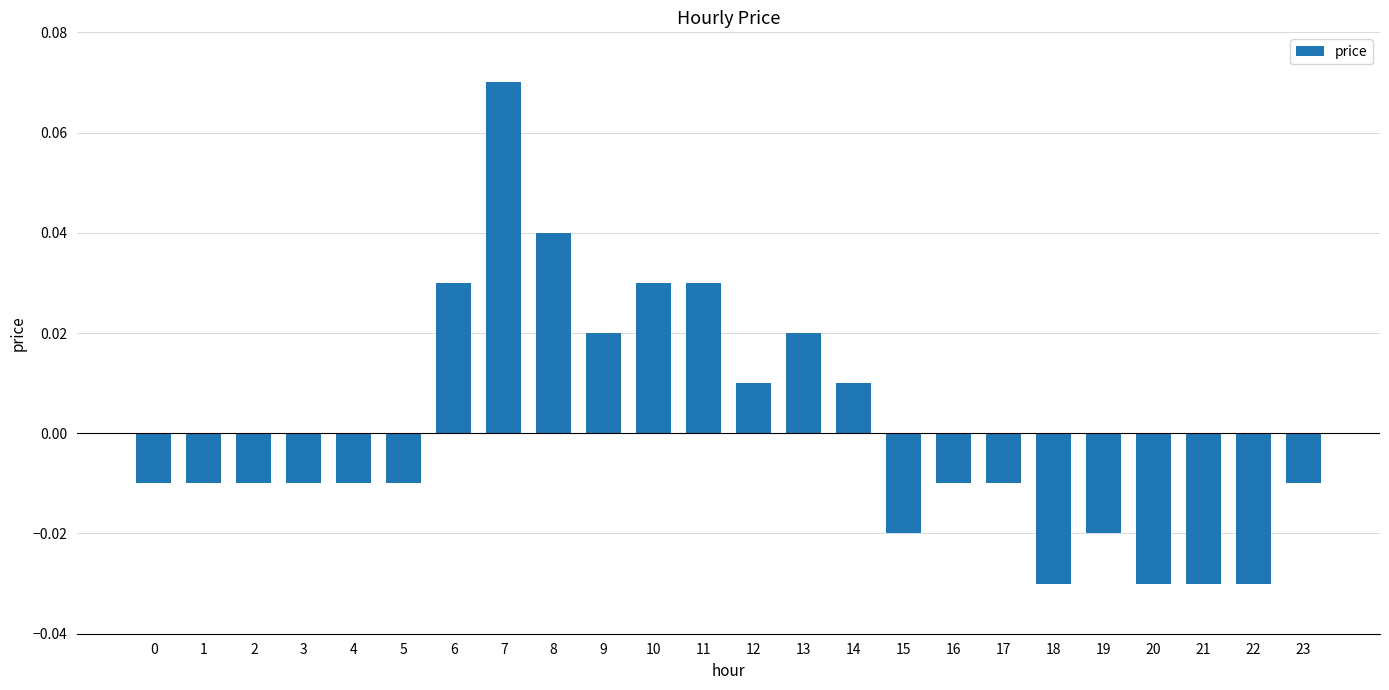

Which has a higher value, 7 or 17?

7